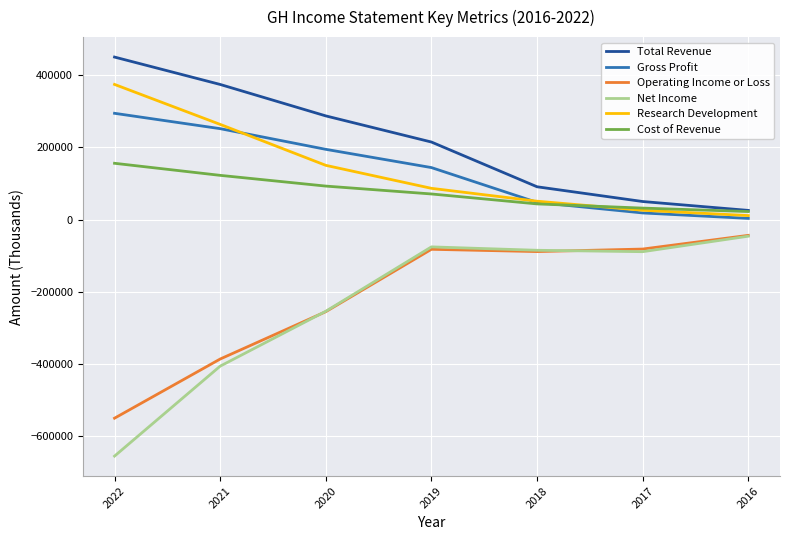

What is the spread (max minus min) of values at 2016?

71300